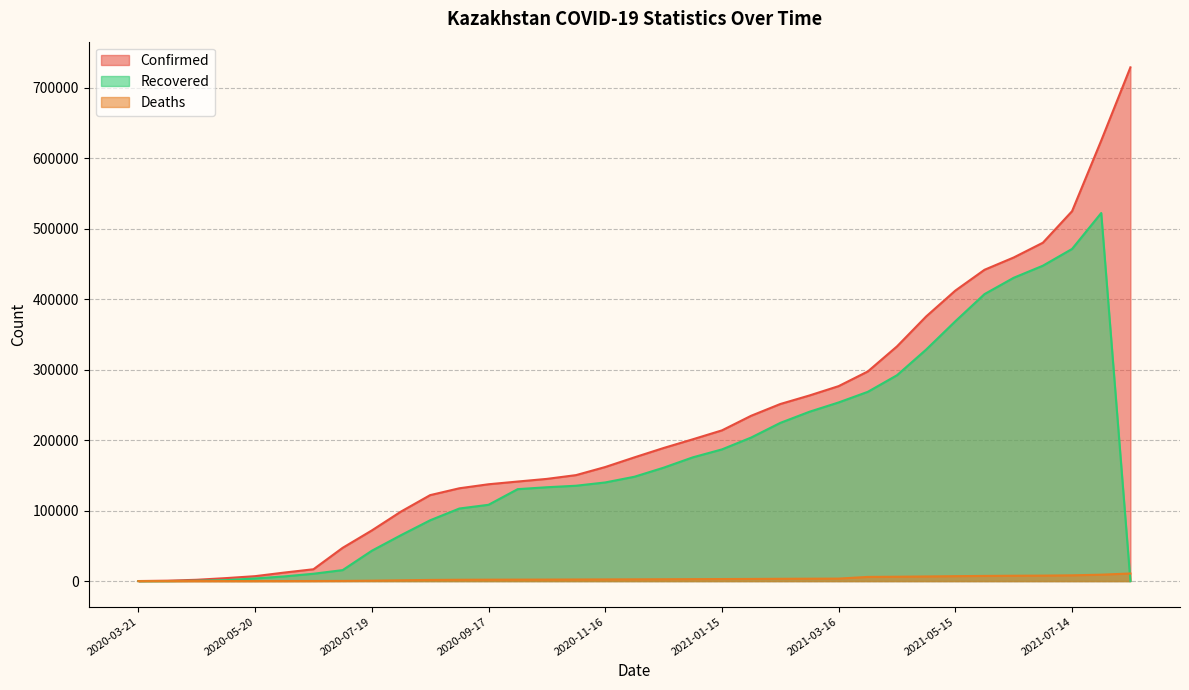

Between 2020-06-04 and 2021-03-01, which series saw the biggest shift?

Confirmed